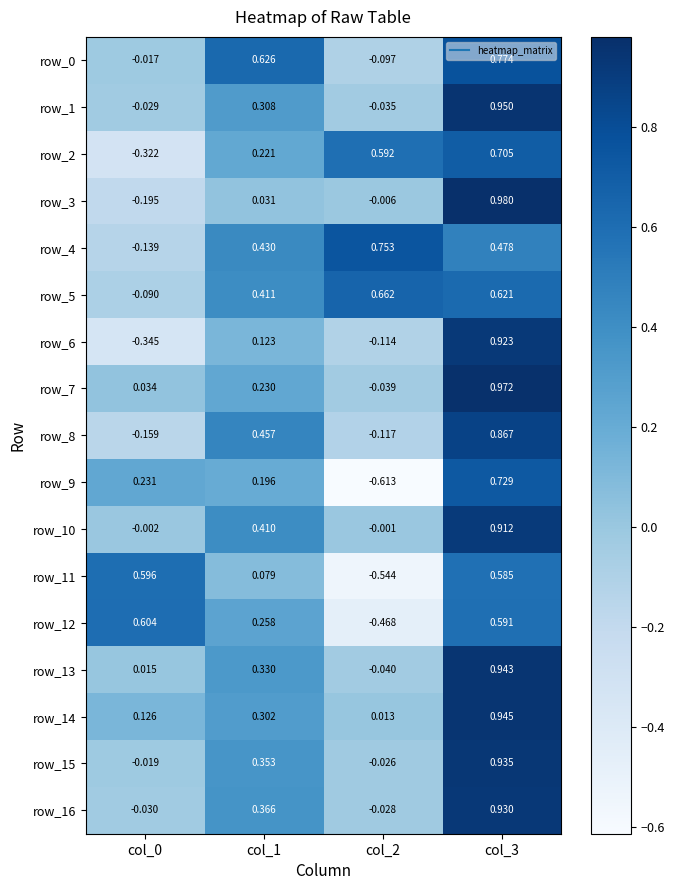

Where does the row_5 series first go above 0?

col_1